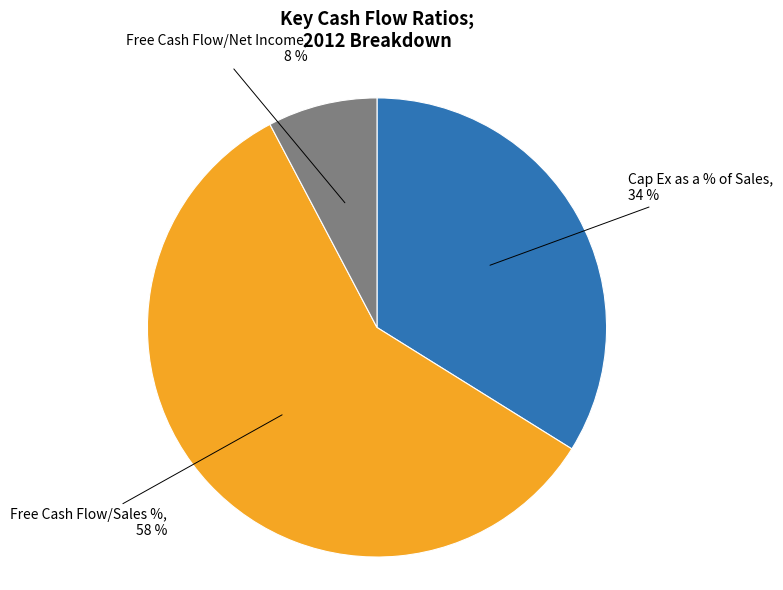

Does any single category account for the majority?

Yes